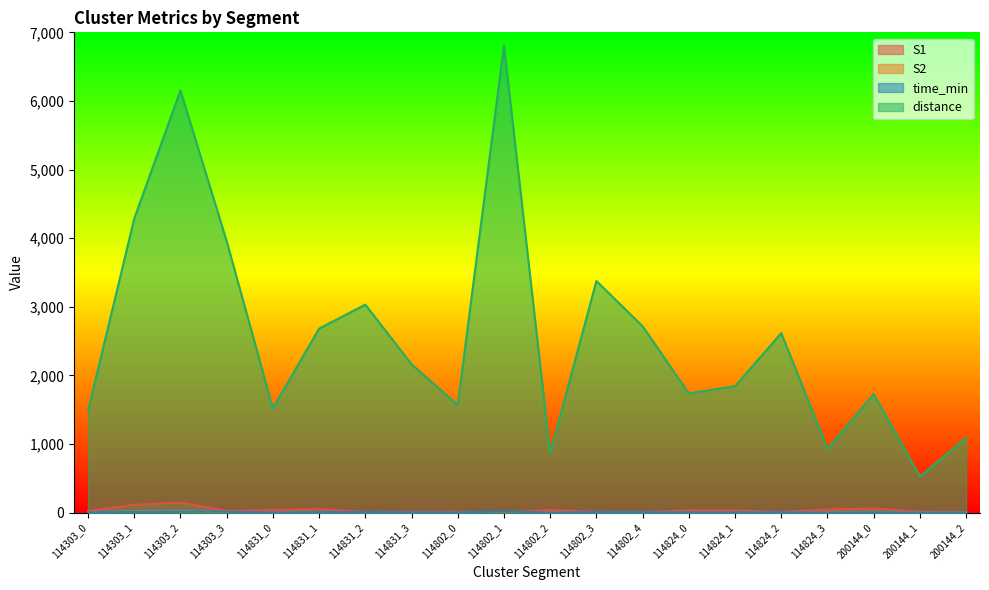

True or false: S1 and S2 cross at least once.

False